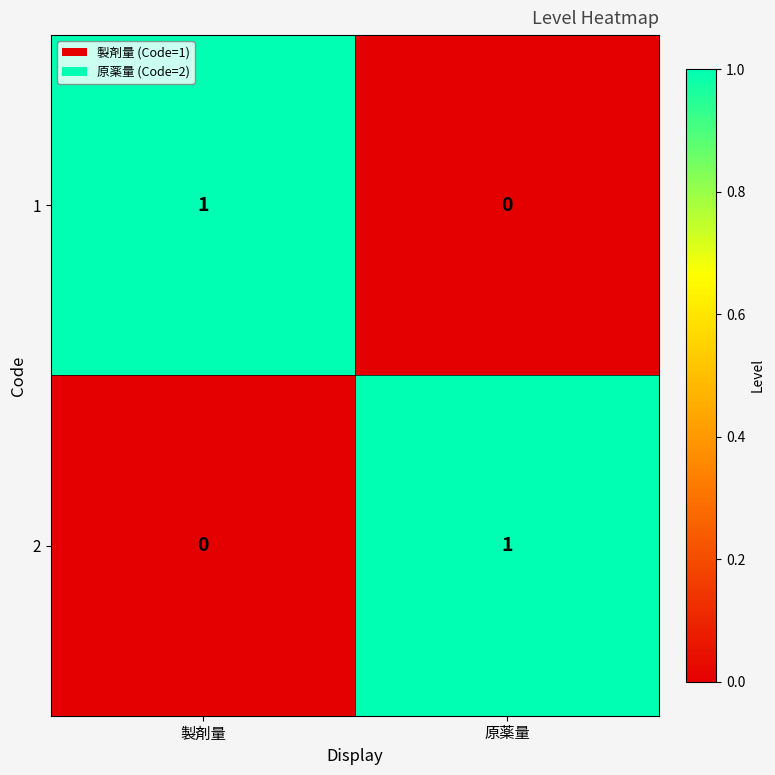

How many data points does each series have?

2